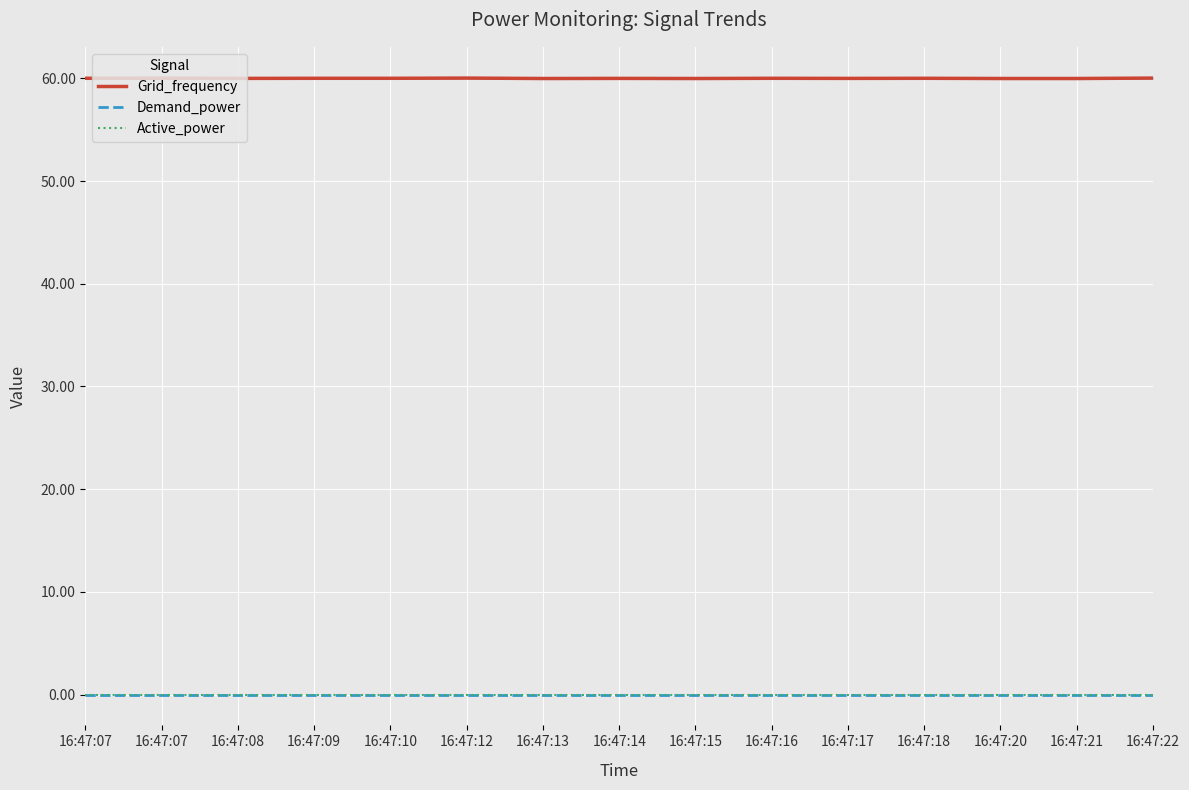

The value of Active_power at 16:47:22 is 0.0. True or false?

True